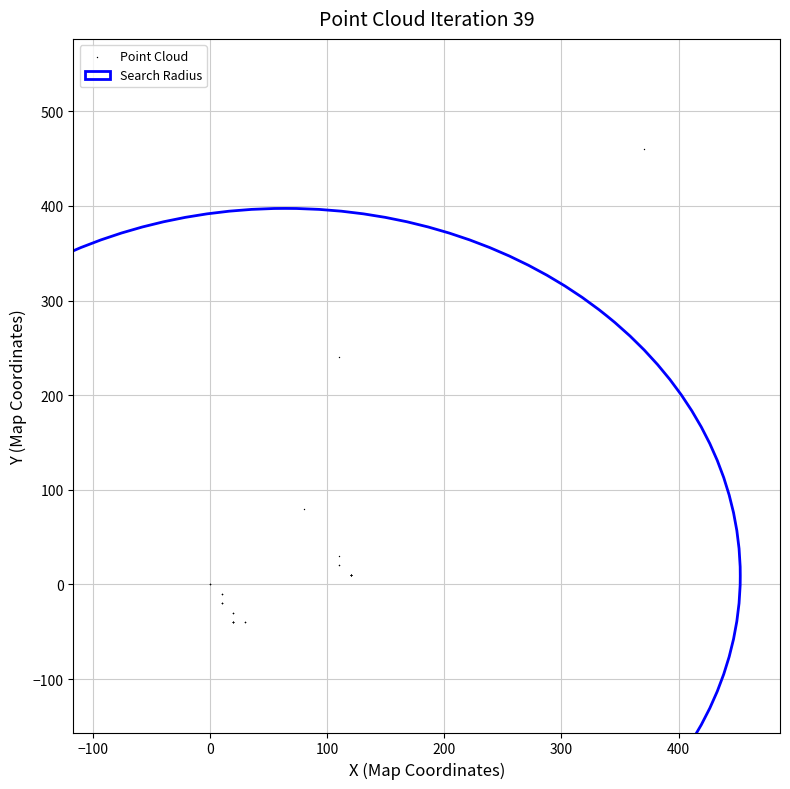

What Y value in the scatter plot is closest to 209?

240.0